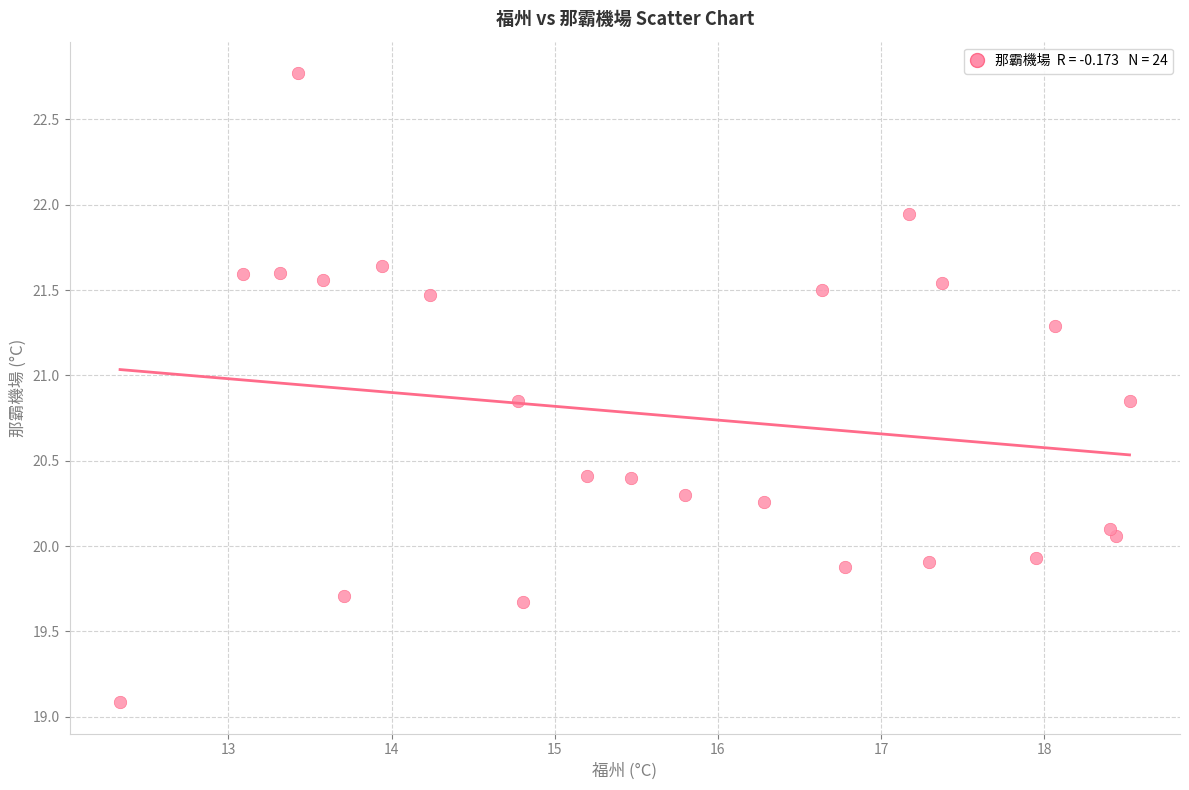

What is the range of Y values (max minus min)?

3.7